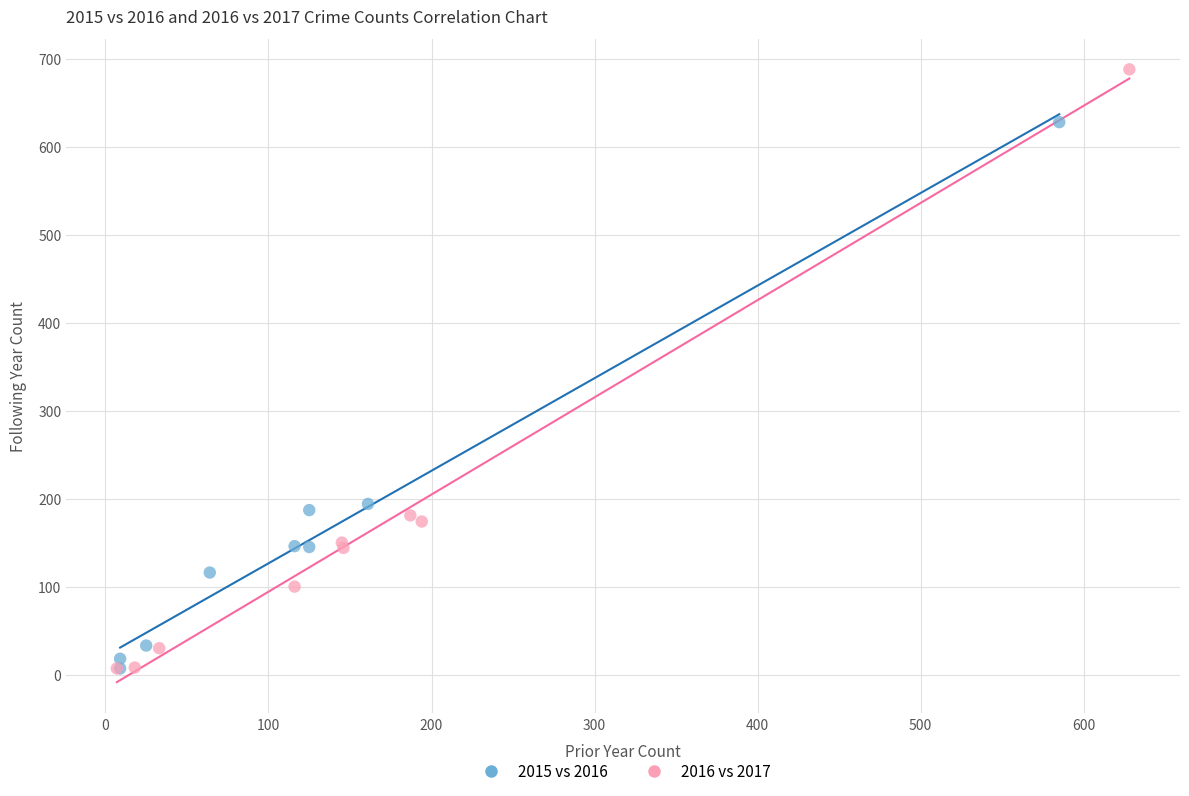

Which series has the largest Y range (max minus min)?

2016 vs 2017